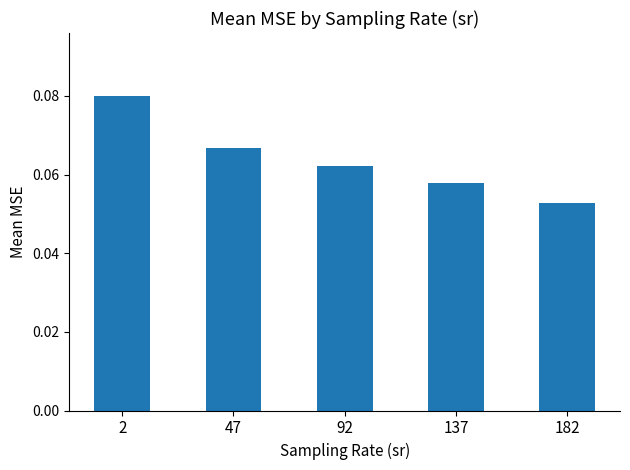

At which category does the chart reach its minimum across all series?

182